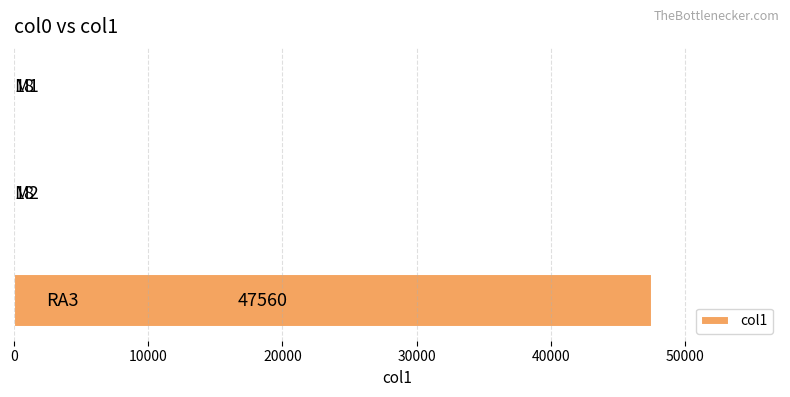

What is the greatest value displayed?

47560